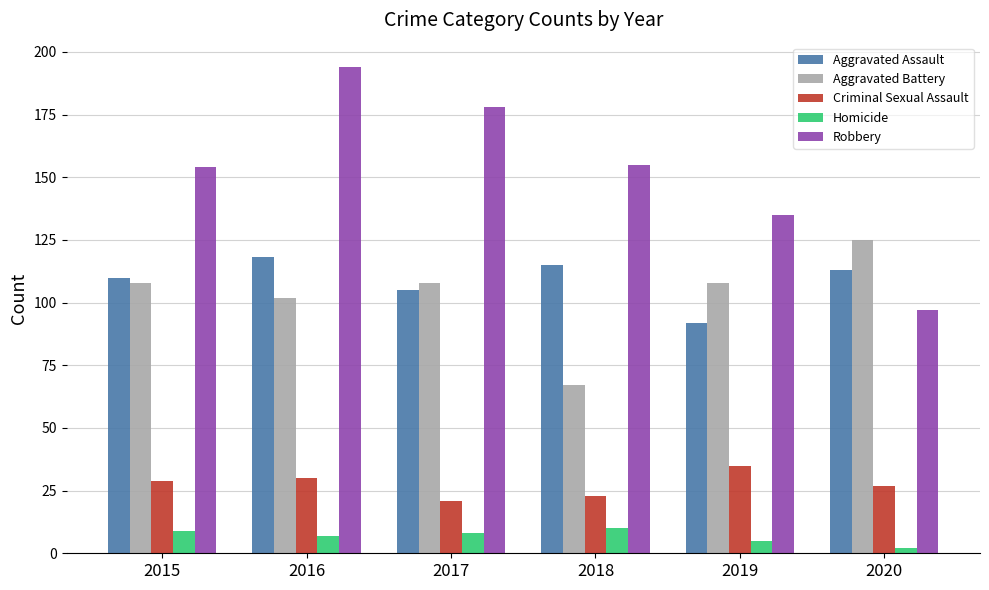

What is the sum of all Homicide values?

41